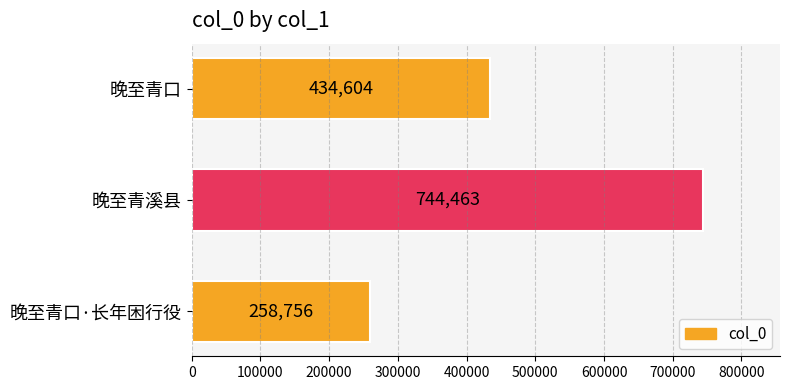

What is the ratio of the value at 晚至青口 to the value at 晚至青溪县?

0.6